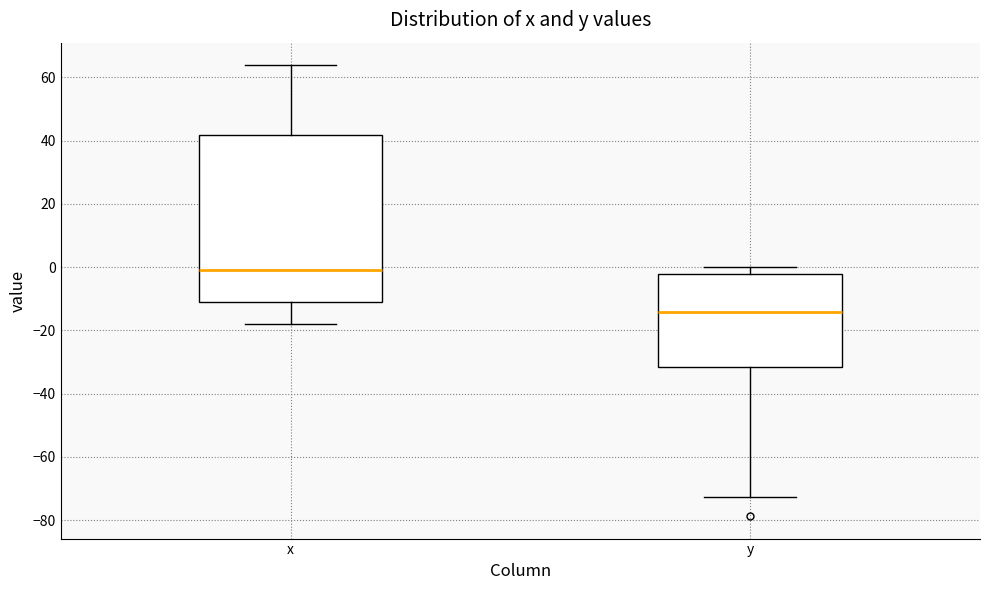

Which box's median line is the highest?

x